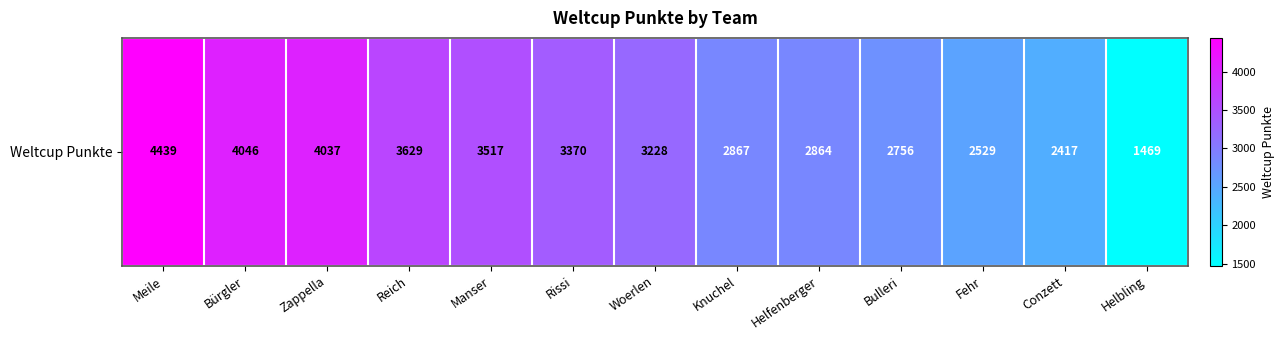

What is the difference between the maximum and minimum values?

2970